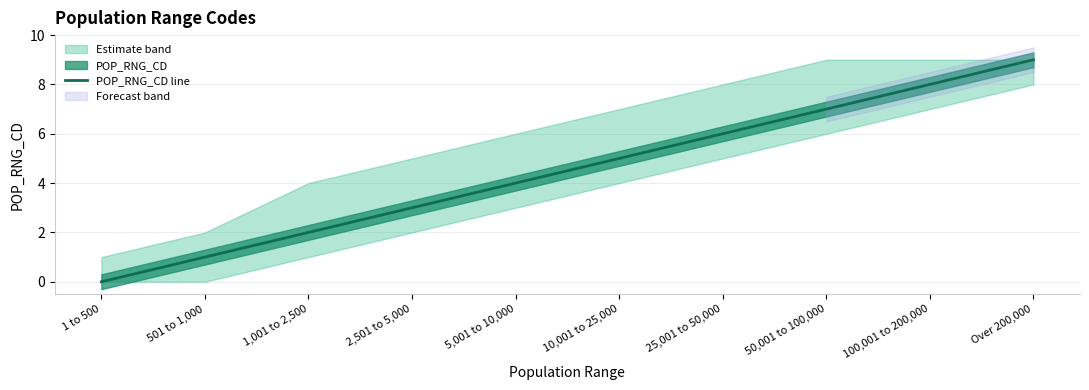

Which label corresponds to the largest value in the chart?

Over 200,000